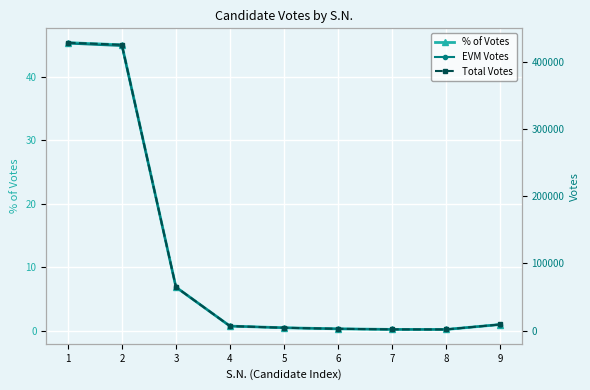

What is the total value across all series at 1?

856266.4